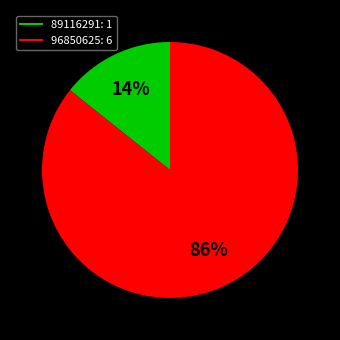

Is there a majority slice in this chart?

Yes